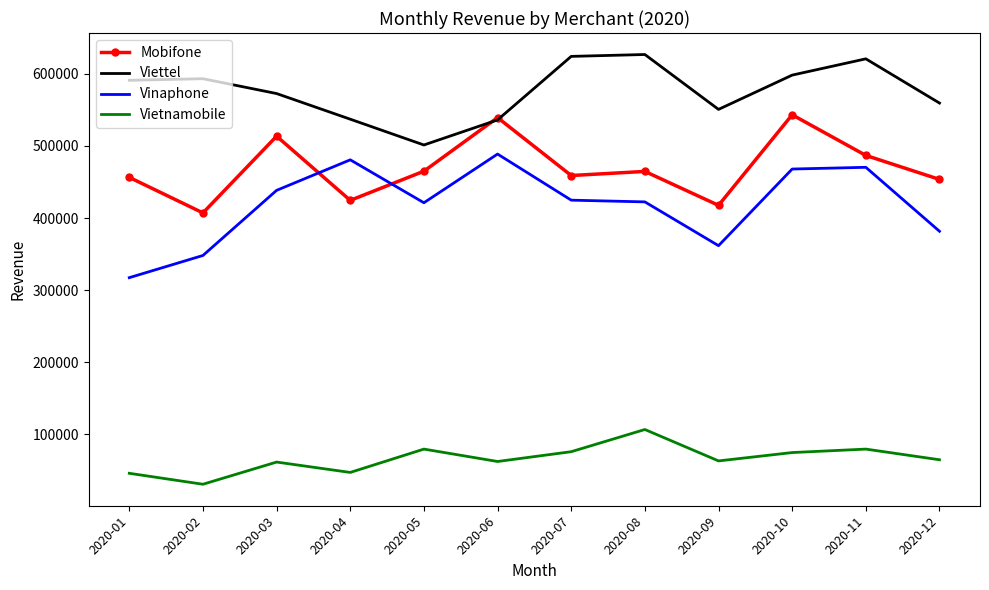

Which series has the largest range (max minus min)?

Vinaphone